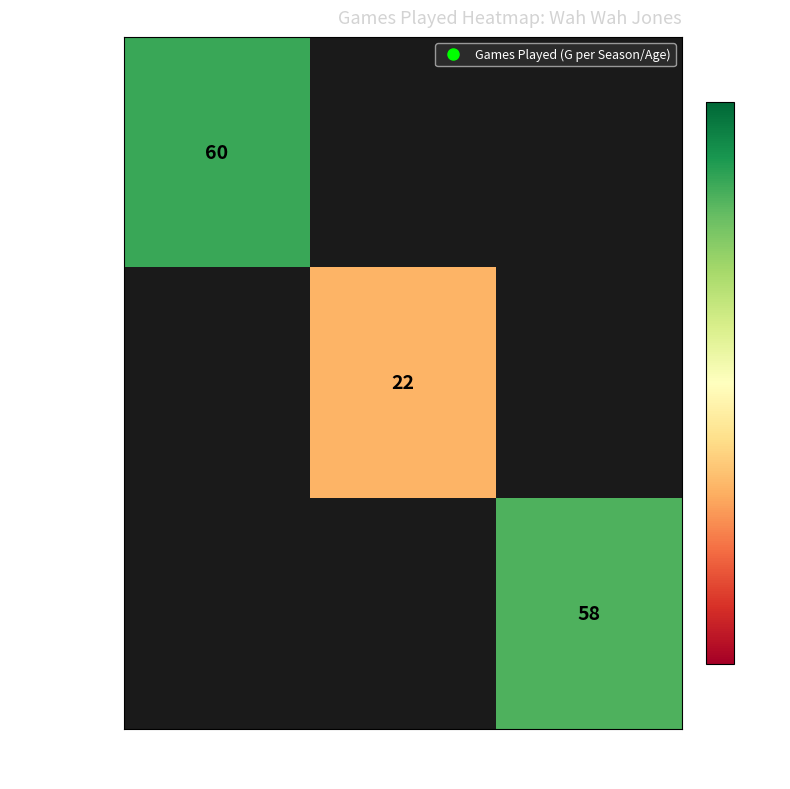

What value does the 1951-1952 series have at 25?

58.0